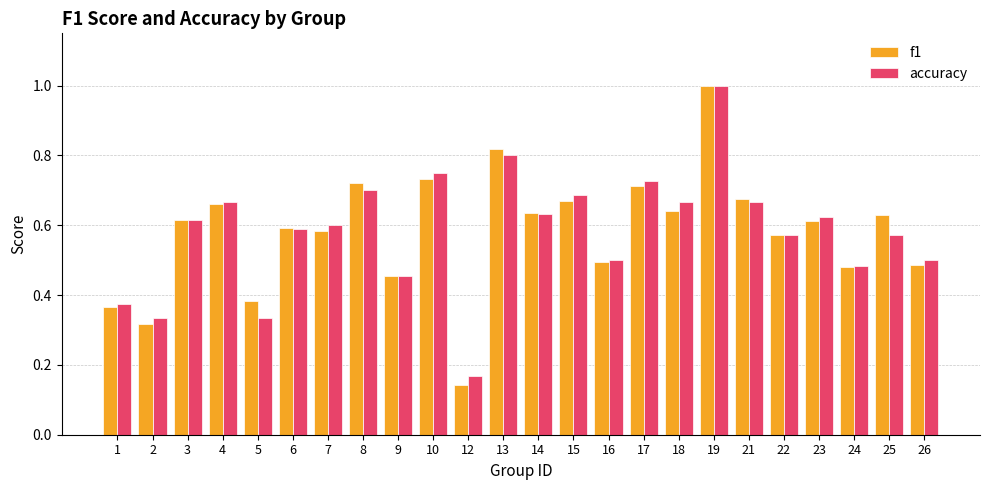

Is the value of f1 at 17 greater than the value of accuracy at 19?

No